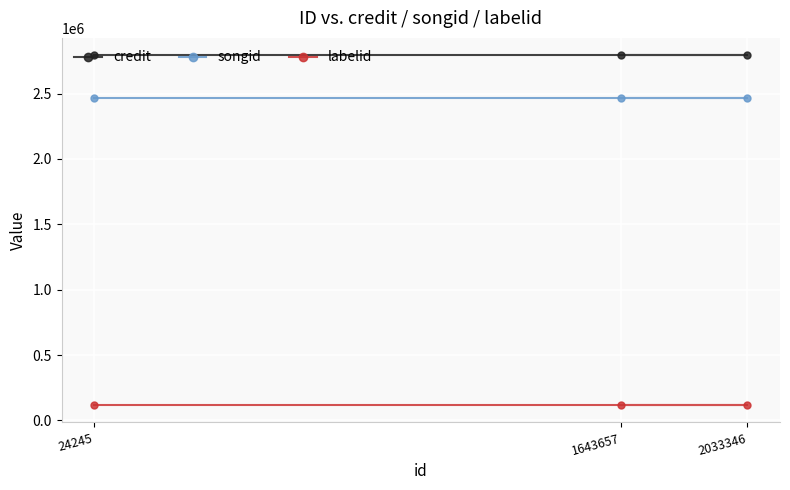

What is the average value of the songid series?

2468039